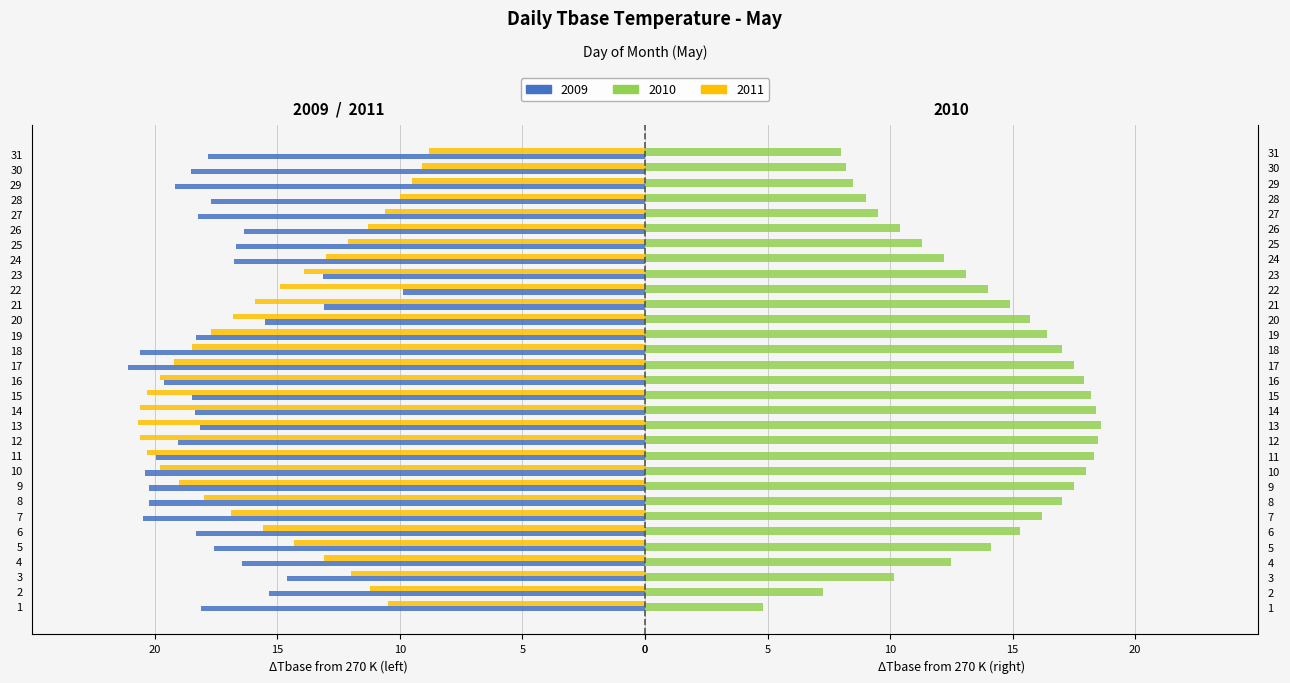

Reading left to right, extract all data points from this chart.

2009: 1=-18.1	2=-15.3	3=-14.6	4=-16.4	5=-17.6	6=-18.3	7=-20.5	8=-20.2	9=-20.2	10=-20.4	11=-19.9	12=-19.0	13=-18.1	14=-18.4	15=-18.5	16=-19.6	17=-21.1	18=-20.6	19=-18.3	20=-15.5	21=-13.1	22=-9.9	23=-13.1	24=-16.8	25=-16.7	26=-16.4	27=-18.2	28=-17.7	29=-19.2	30=-18.5	31=-17.8
2010: 1=4.8	2=7.3	3=10.2	4=12.5	5=14.1	6=15.3	7=16.2	8=17.0	9=17.5	10=18.0	11=18.3	12=18.5	13=18.6	14=18.4	15=18.2	16=17.9	17=17.5	18=17.0	19=16.4	20=15.7	21=14.9	22=14.0	23=13.1	24=12.2	25=11.3	26=10.4	27=9.5	28=9.0	29=8.5	30=8.2	31=8.0
2011: 1=-10.5	2=-11.2	3=-12.0	4=-13.1	5=-14.3	6=-15.6	7=-16.9	8=-18.0	9=-19.0	10=-19.8	11=-20.3	12=-20.6	13=-20.7	14=-20.6	15=-20.3	16=-19.8	17=-19.2	18=-18.5	19=-17.7	20=-16.8	21=-15.9	22=-14.9	23=-13.9	24=-13.0	25=-12.1	26=-11.3	27=-10.6	28=-10.0	29=-9.5	30=-9.1	31=-8.8